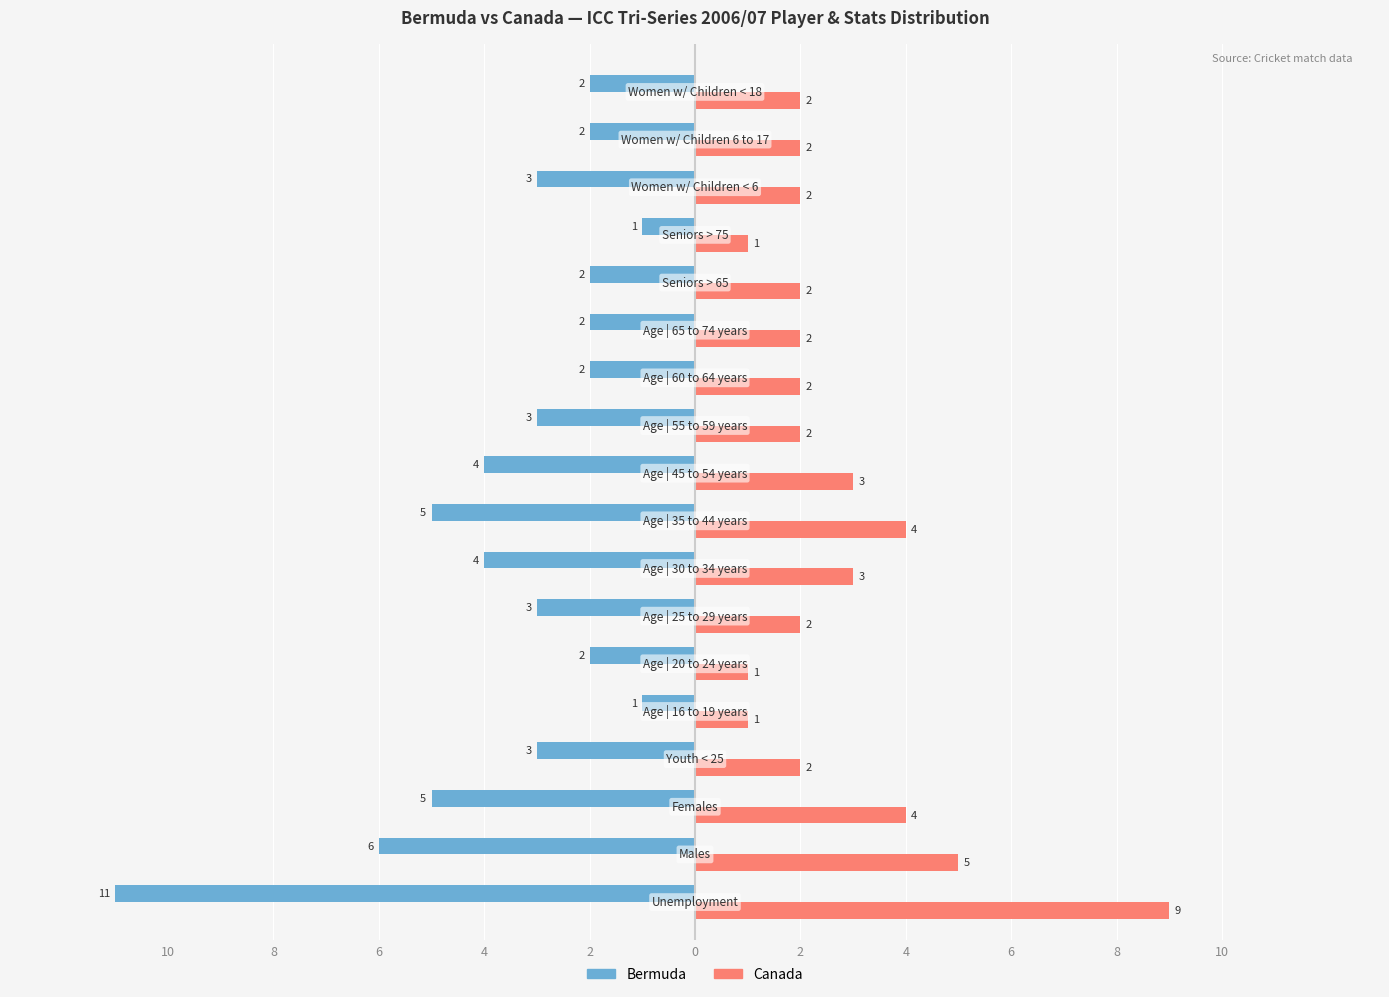

What are all the series names shown in the legend?

Bermuda, Canada